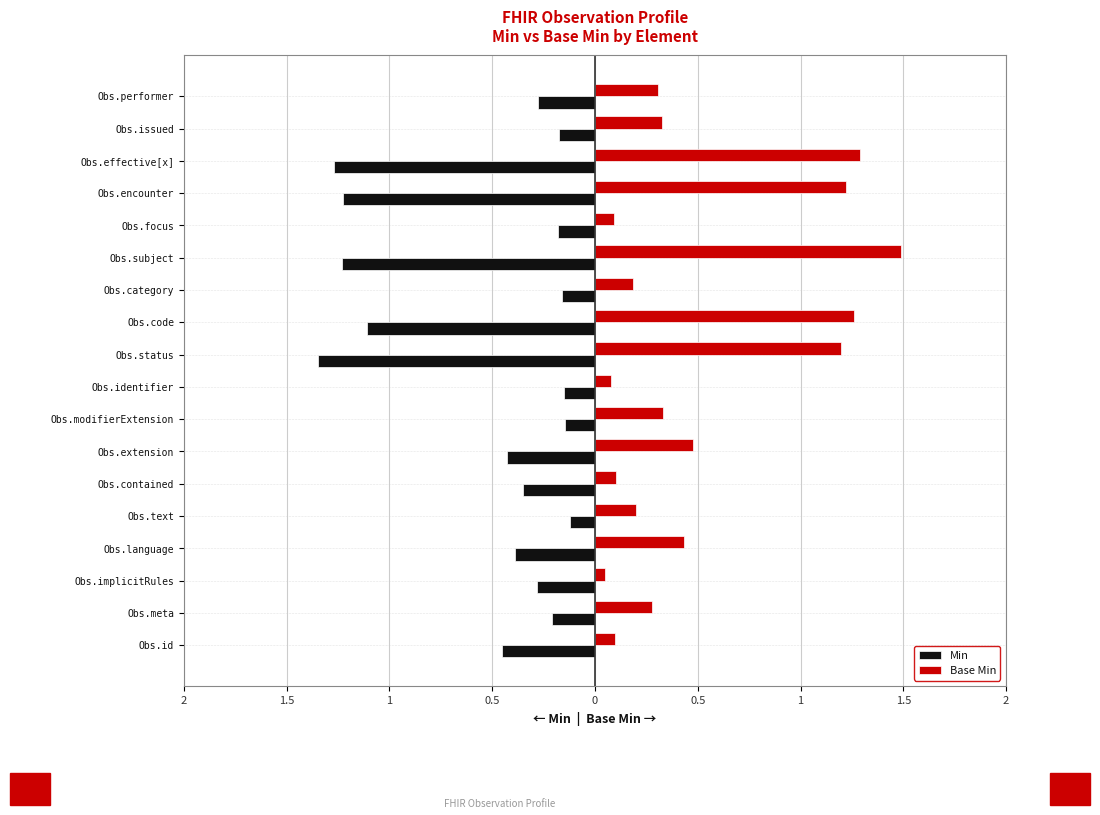

List the series in order of their overall mean, highest first.

Base Min, Min